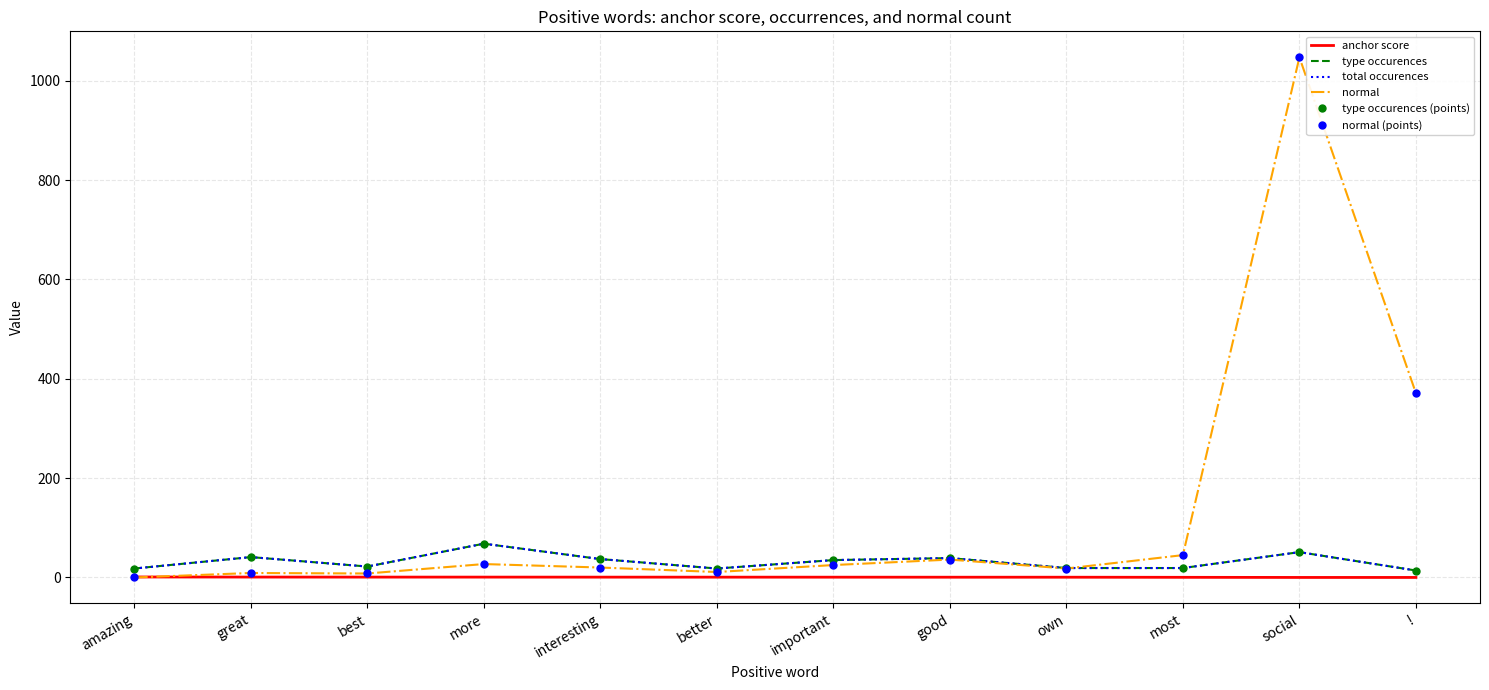

Where is anchor score nearest to the value 0?

!